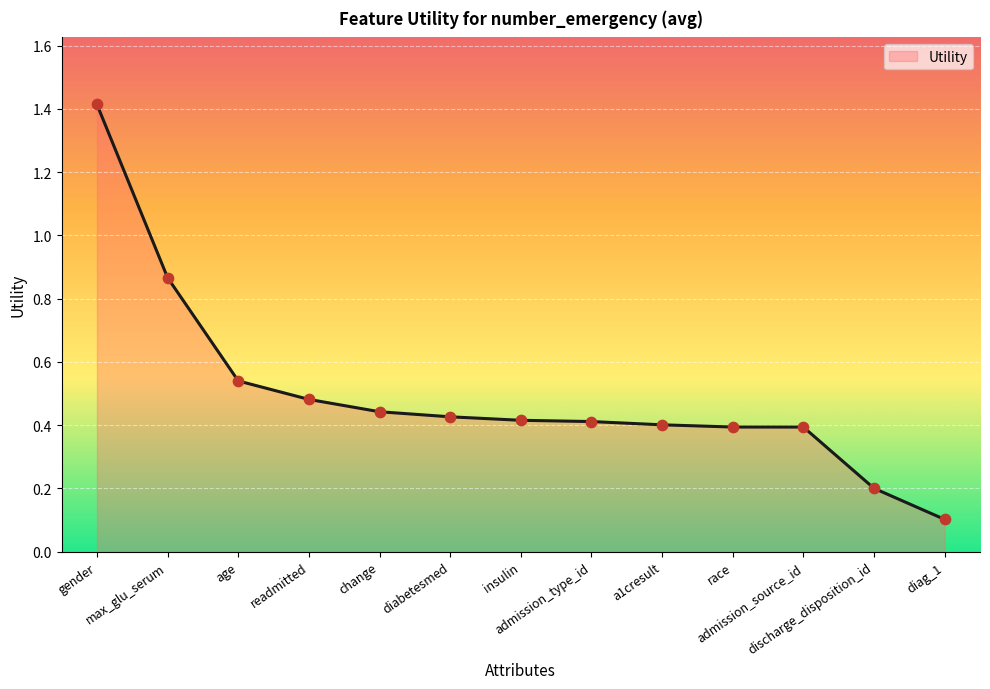

Between discharge_disposition_id and age, which is larger?

age